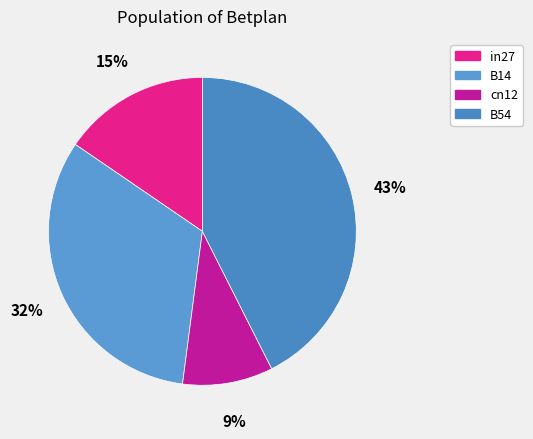

Is it true that in27 is 7% of the pie?

False